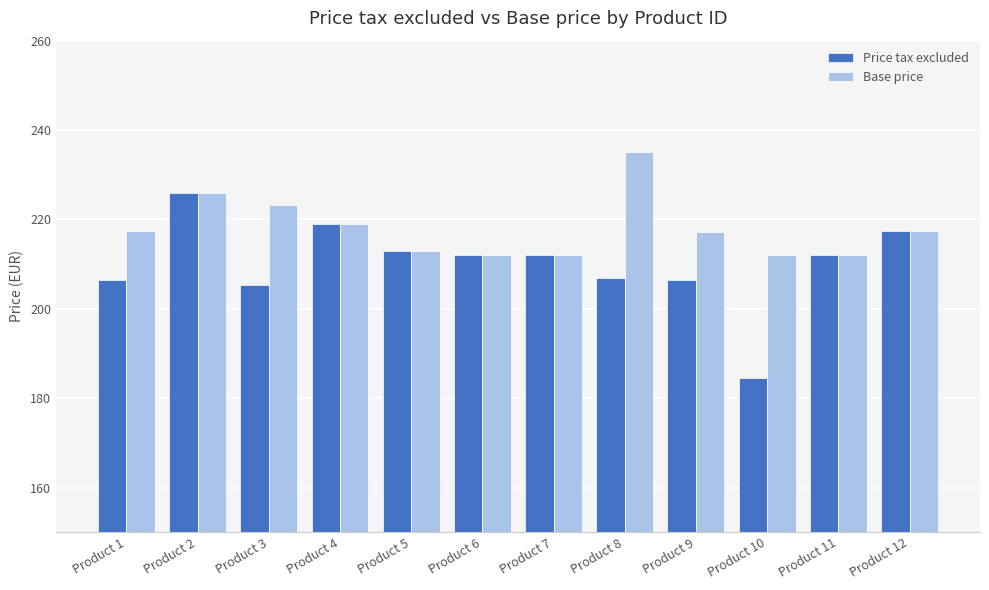

List the series in order of their peak value, lowest first.

Price tax excluded, Base price